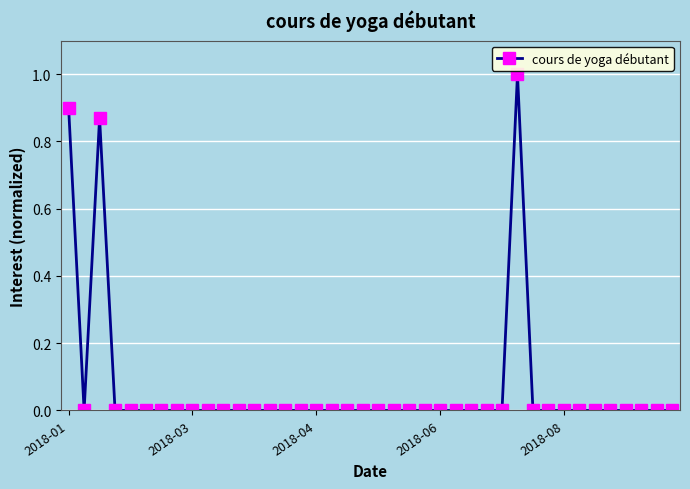

True or false: there are more than 1 points higher than both neighbors.

True